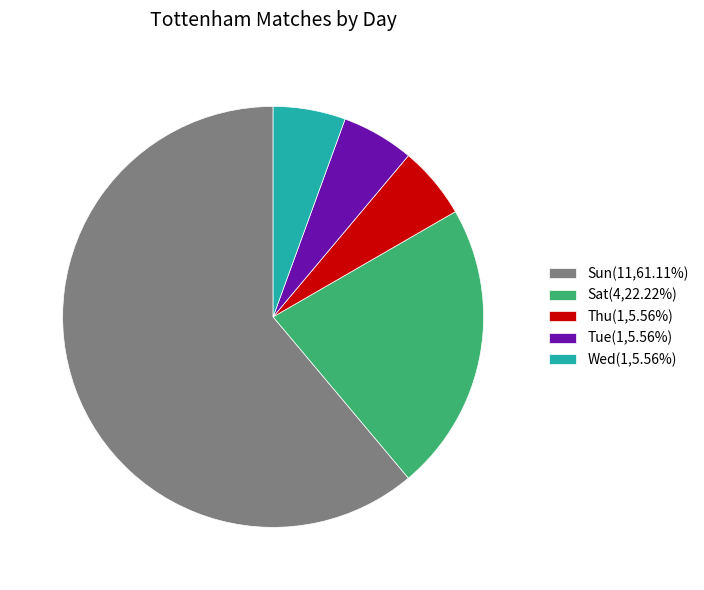

Is the sum of Wed(1,5.56%) and Sun(11,61.11%) greater than half?

Yes